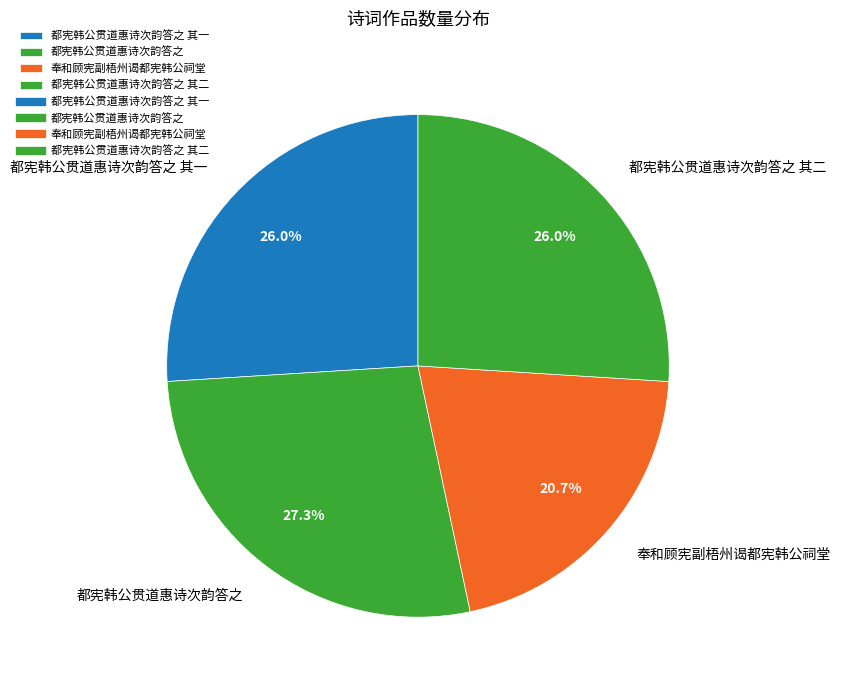

To the nearest percent, what percentage of the pie is 都宪韩公贯道惠诗次韵答之 其一?

26%